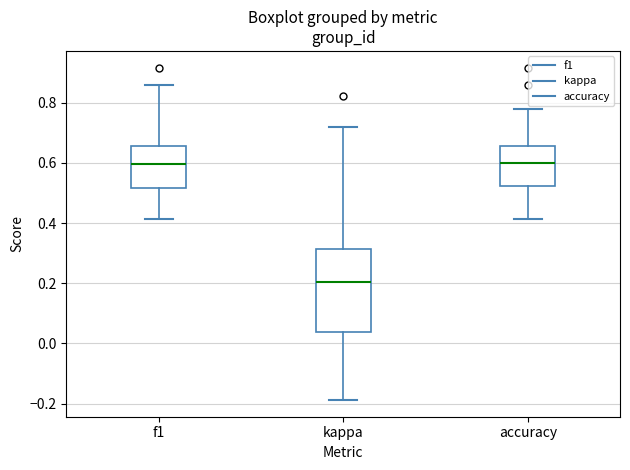

Reading left to right, transcribe this box plot: for each box, give where its median line is, the range the box spans, and where its two whiskers end, as read against the y-axis. The values are not printed on the chart, so give them approximately, as read against the axis.

f1: median 0.60, box 0.52 to 0.66, whiskers 0.42 to 0.86
kappa: median 0.20, box 0.04 to 0.32, whiskers -0.18 to 0.72
accuracy: median 0.60, box 0.52 to 0.66, whiskers 0.42 to 0.78